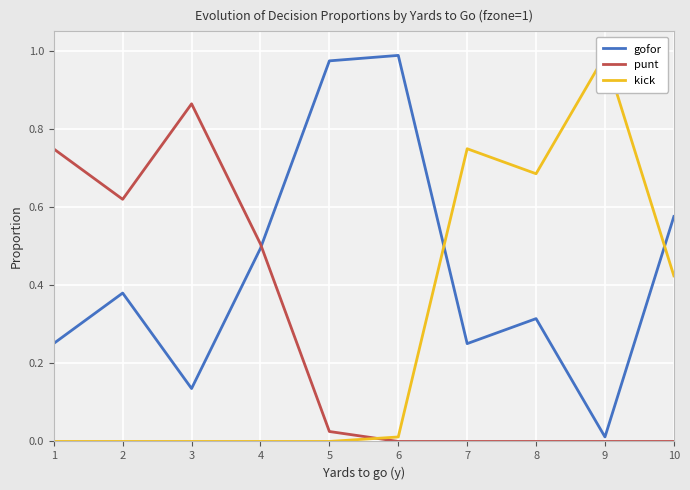

True or false: kick has more than 0 interior local peaks.

True